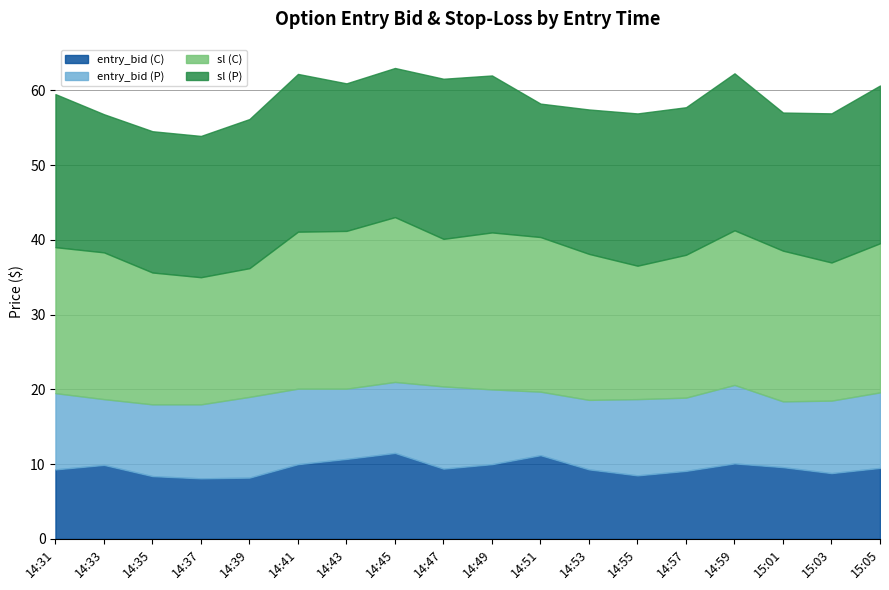

What is the lowest value of the entry_bid (C) series?

8.1